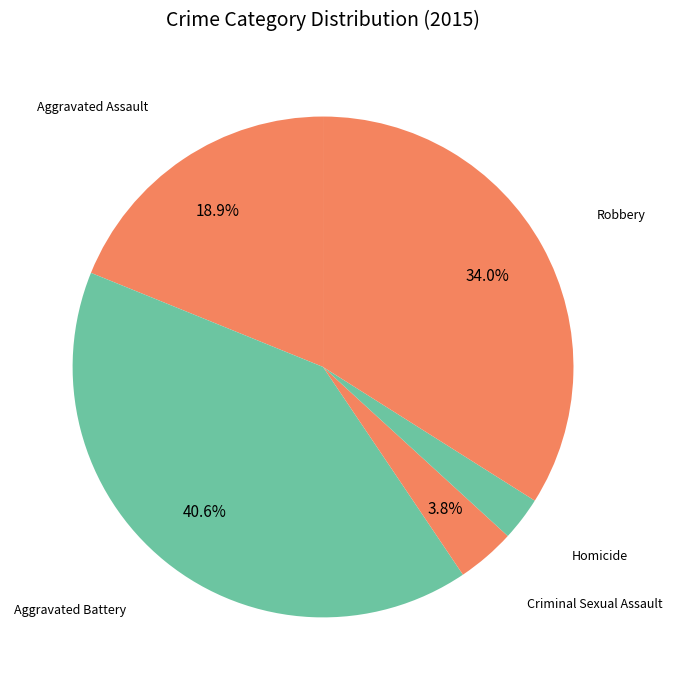

Which slice is the largest?

Aggravated Battery